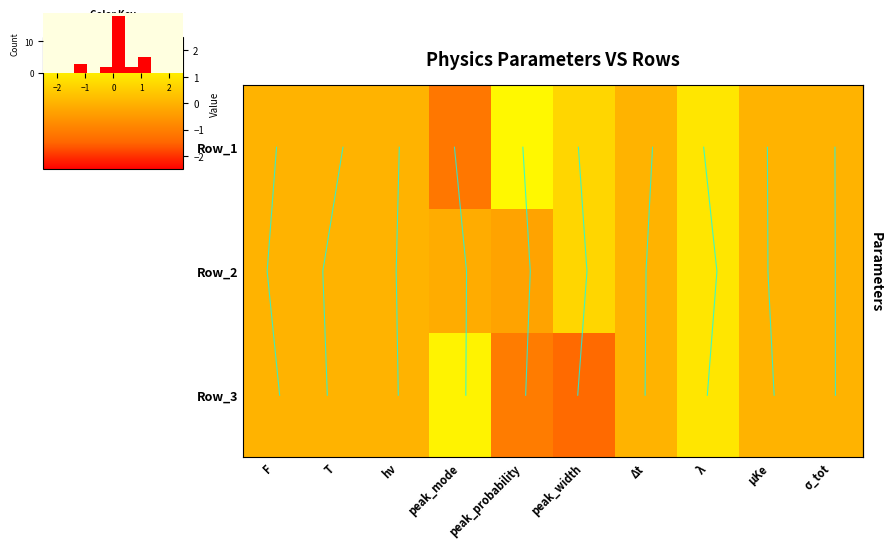

Which label corresponds to the largest value in the chart?

peak_probability